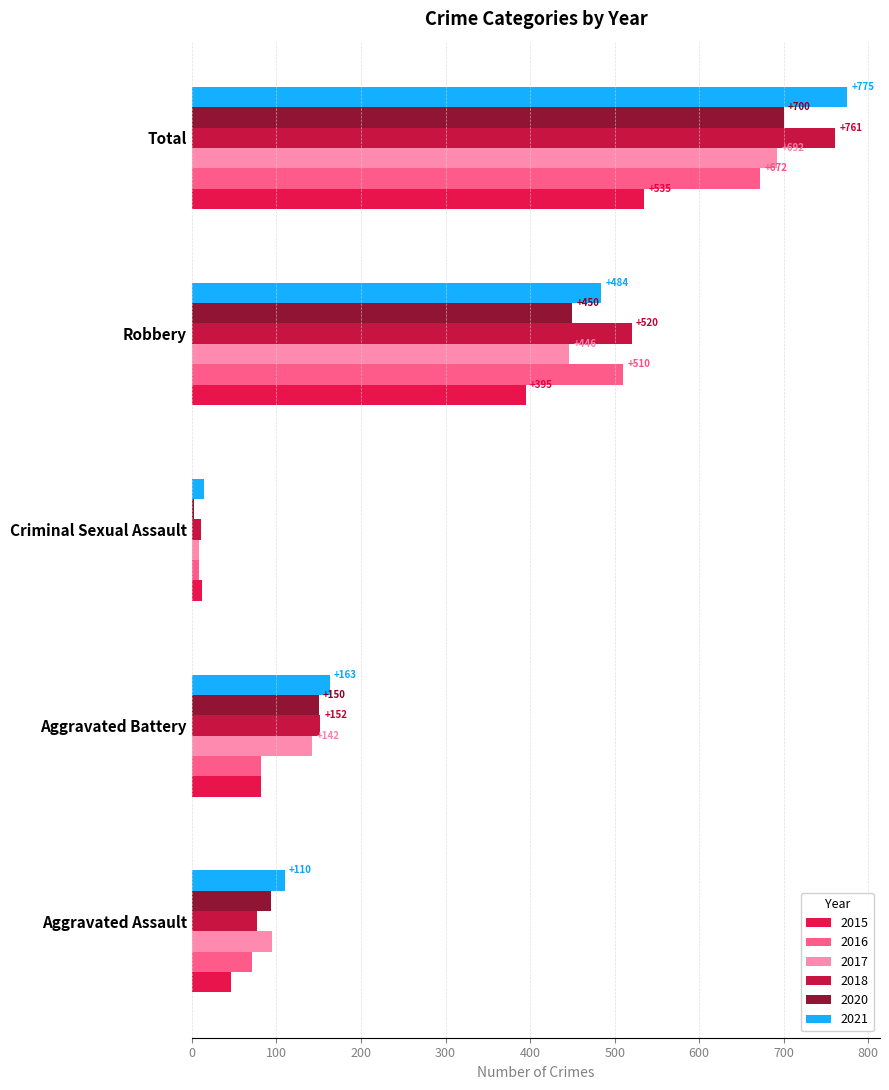

What is the label of the 3rd bar from the left?

Criminal Sexual Assault